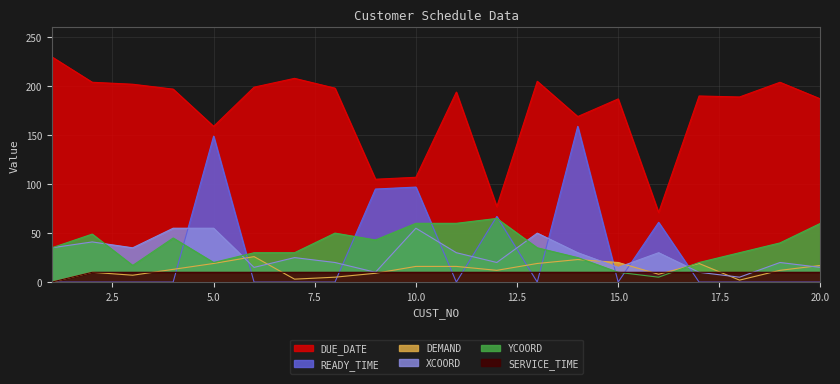

What is the value of the XCOORD point at the 13th from the left?

50